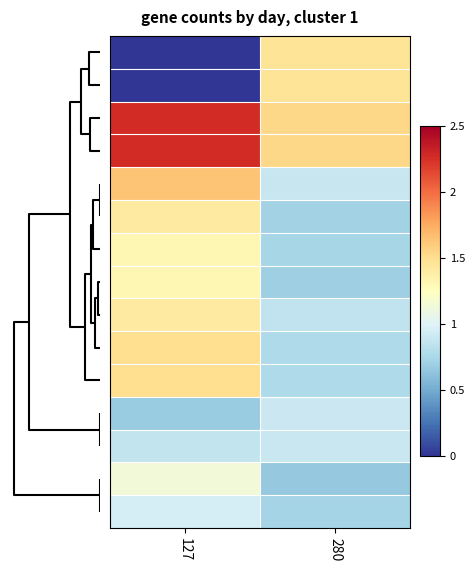

Count the number of categories in the chart.

2